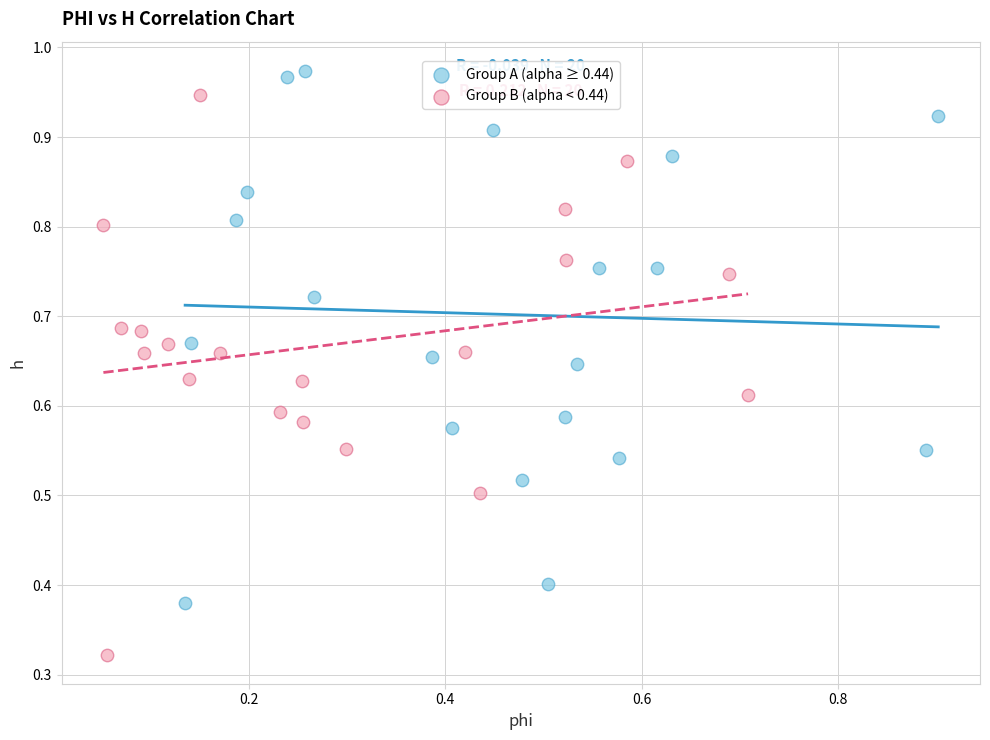

Which series reaches the minimum Y coordinate?

Group B (alpha < 0.44)